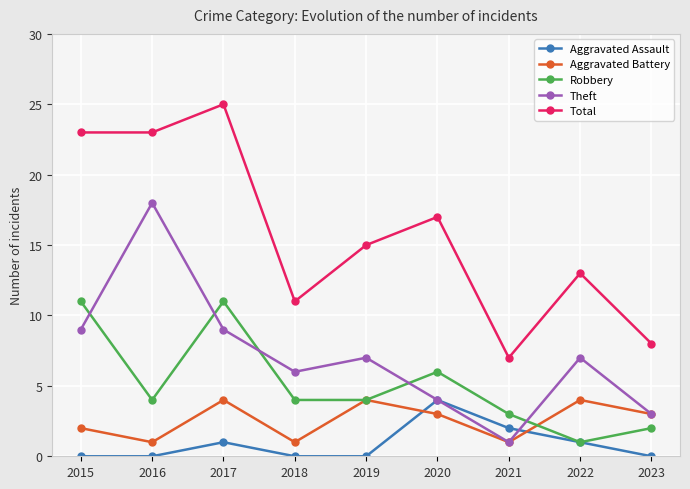

True or false: Aggravated Assault has more than 1 points higher than both neighbors.

True